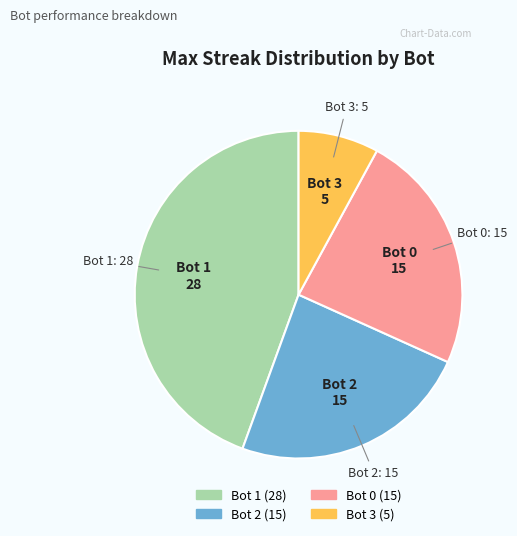

Is there any slice that represents more than half of the pie?

No